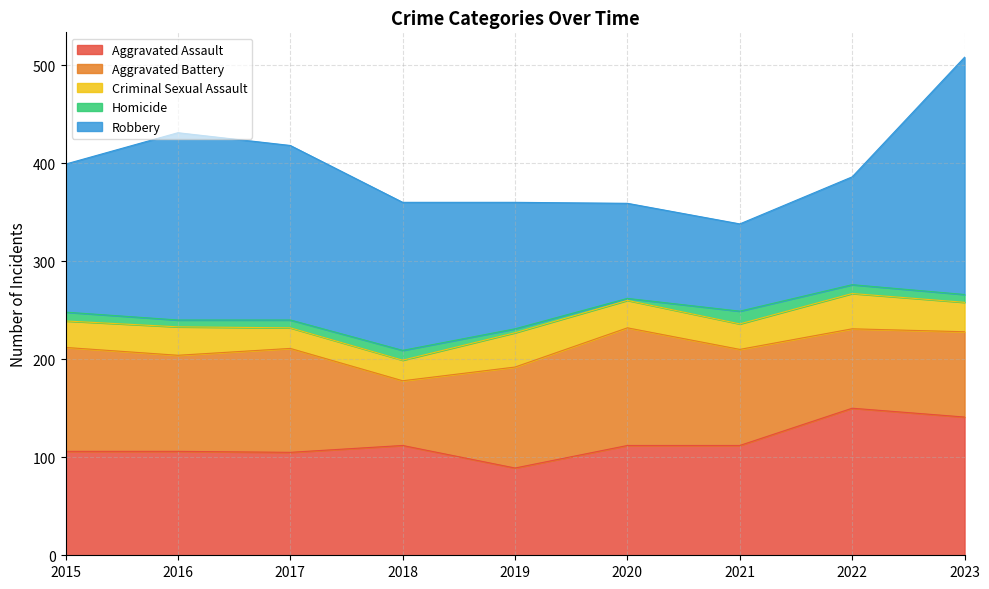

What is the sum of all Criminal Sexual Assault values?

253